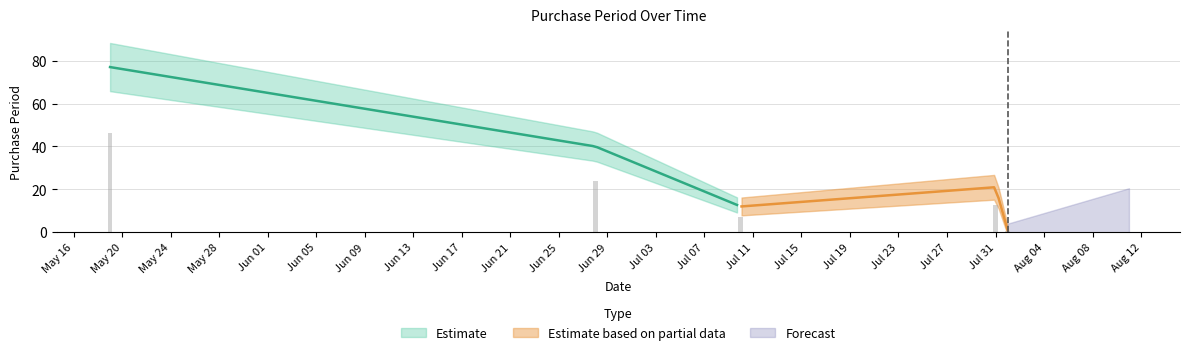

Reading left to right, extract all data points from this chart.

77	40	12	21	1